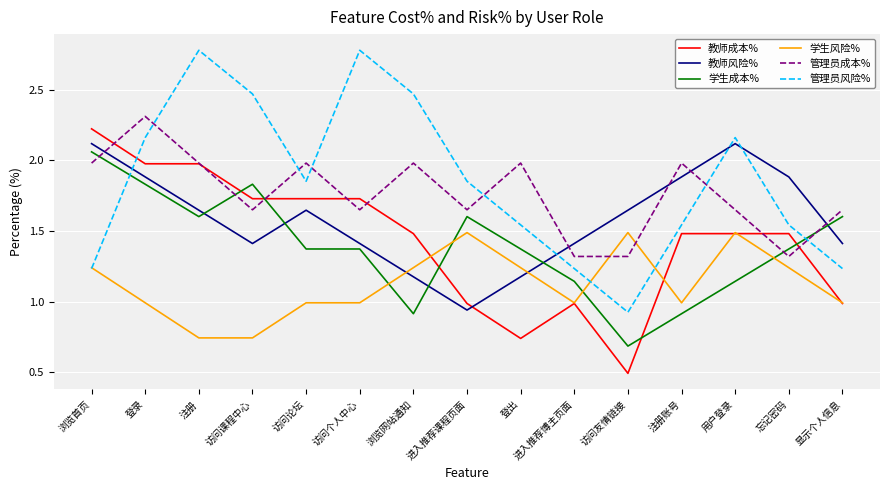

Does the chart display data point markers on the line(s)?

No